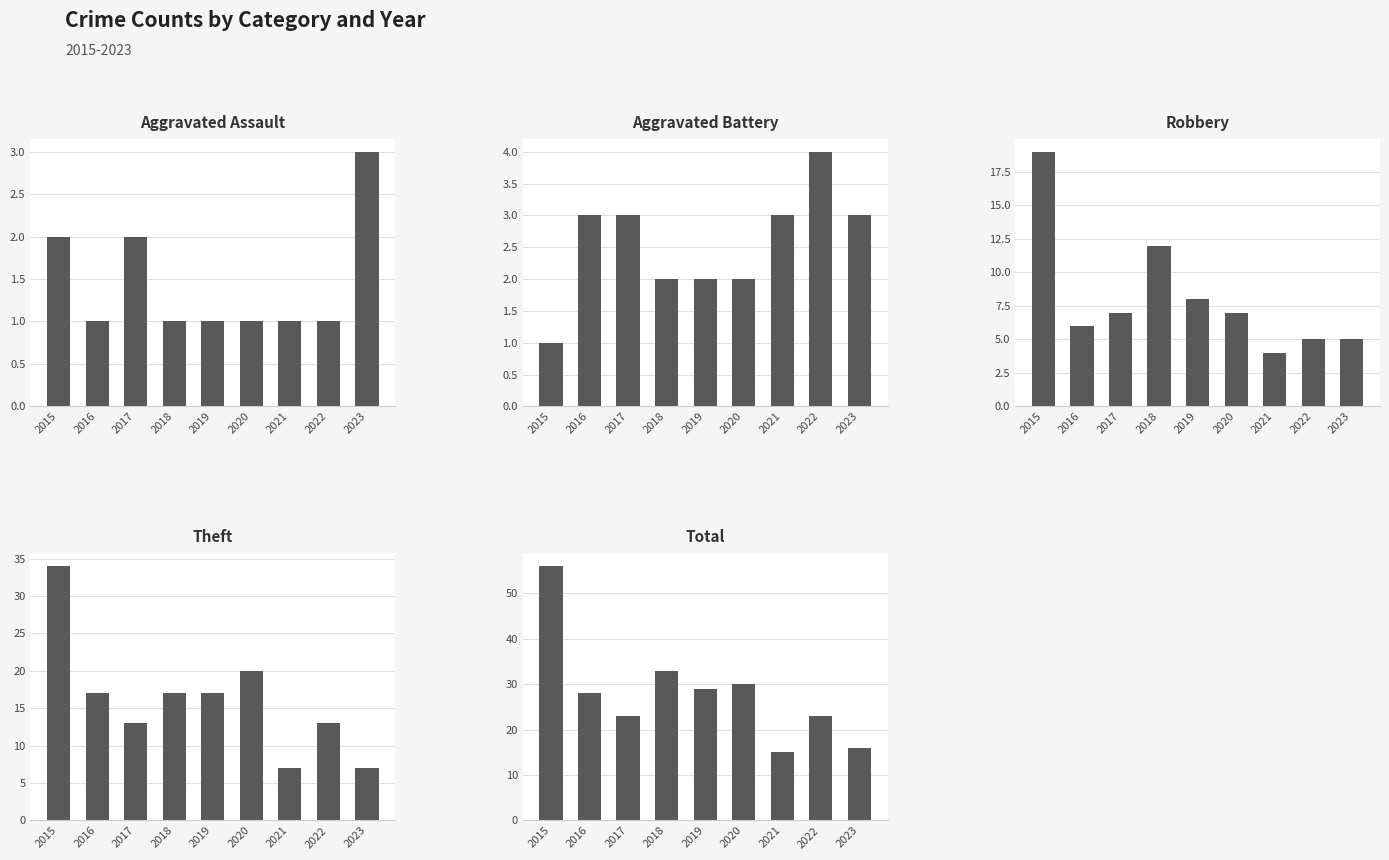

Are the bars horizontal?

No